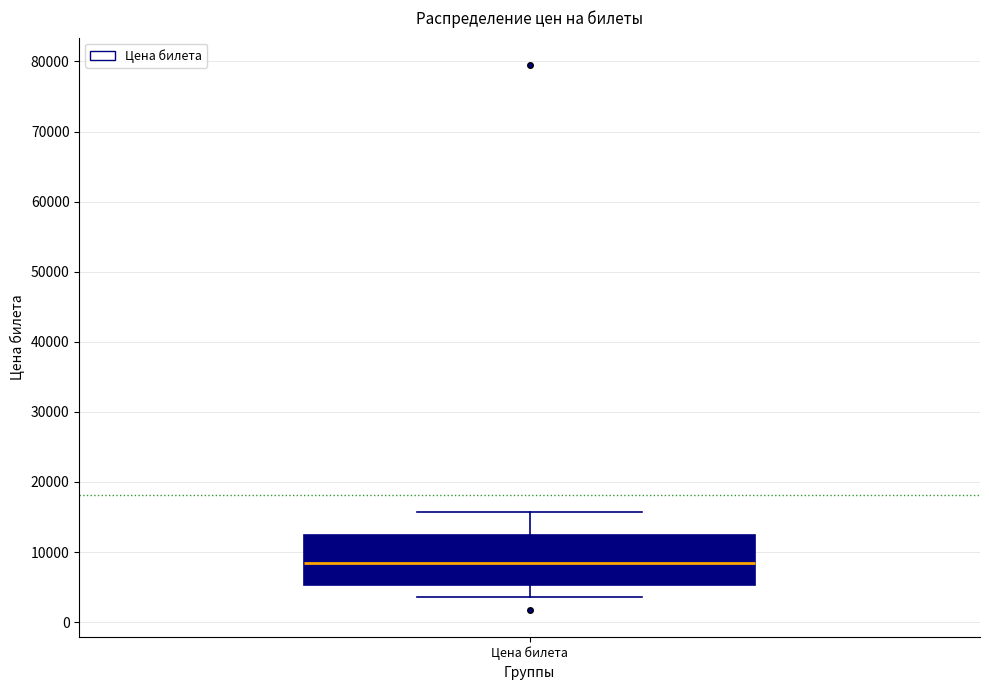

Where does the median line of the box for Цена билета sit on the y-axis? The values are not printed on the chart, so give them approximately, as read against the axis.

8000